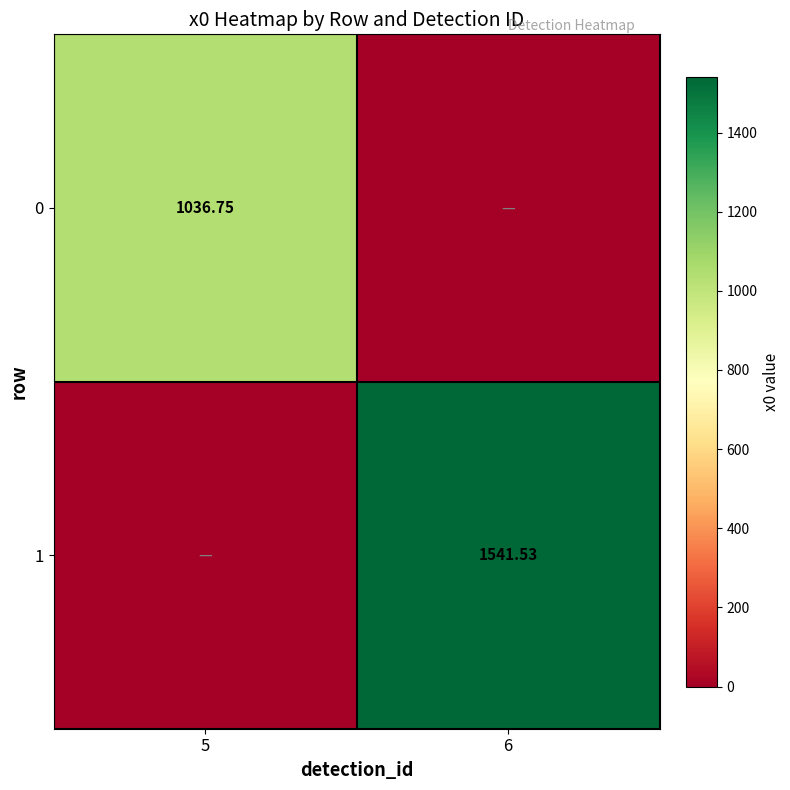

What is the highest value of the 1 series?

1541.5